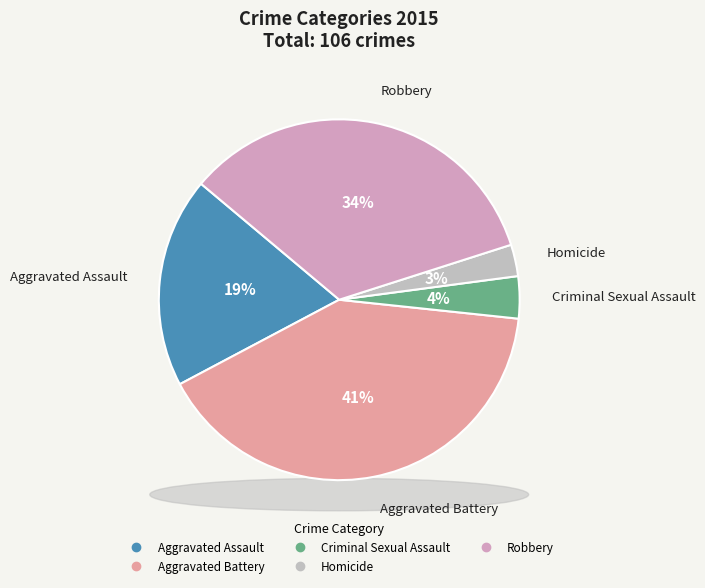

To the nearest percent, what is the difference between the Robbery and Homicide slice percentages?

31%